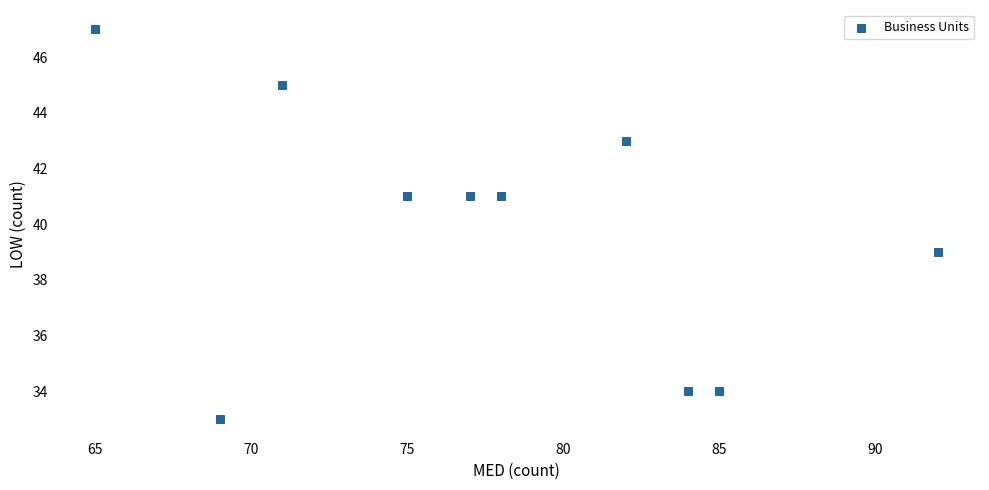

What is the average Y value?

40